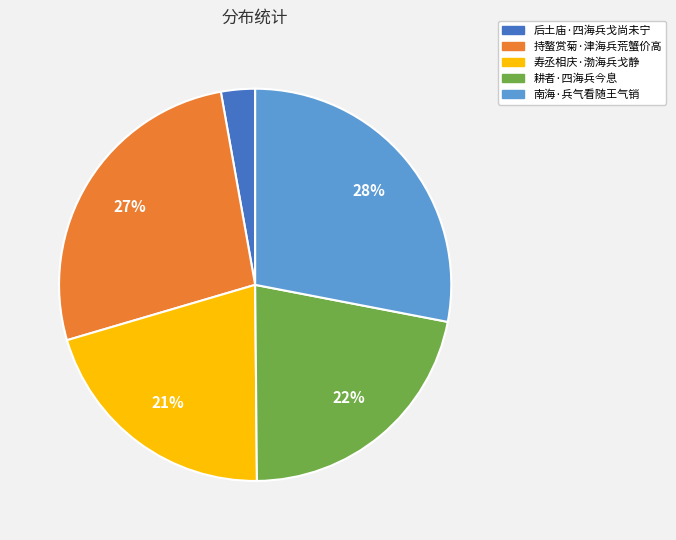

To the nearest percent, what percentage of the pie is 耕者·四海兵今息?

22%